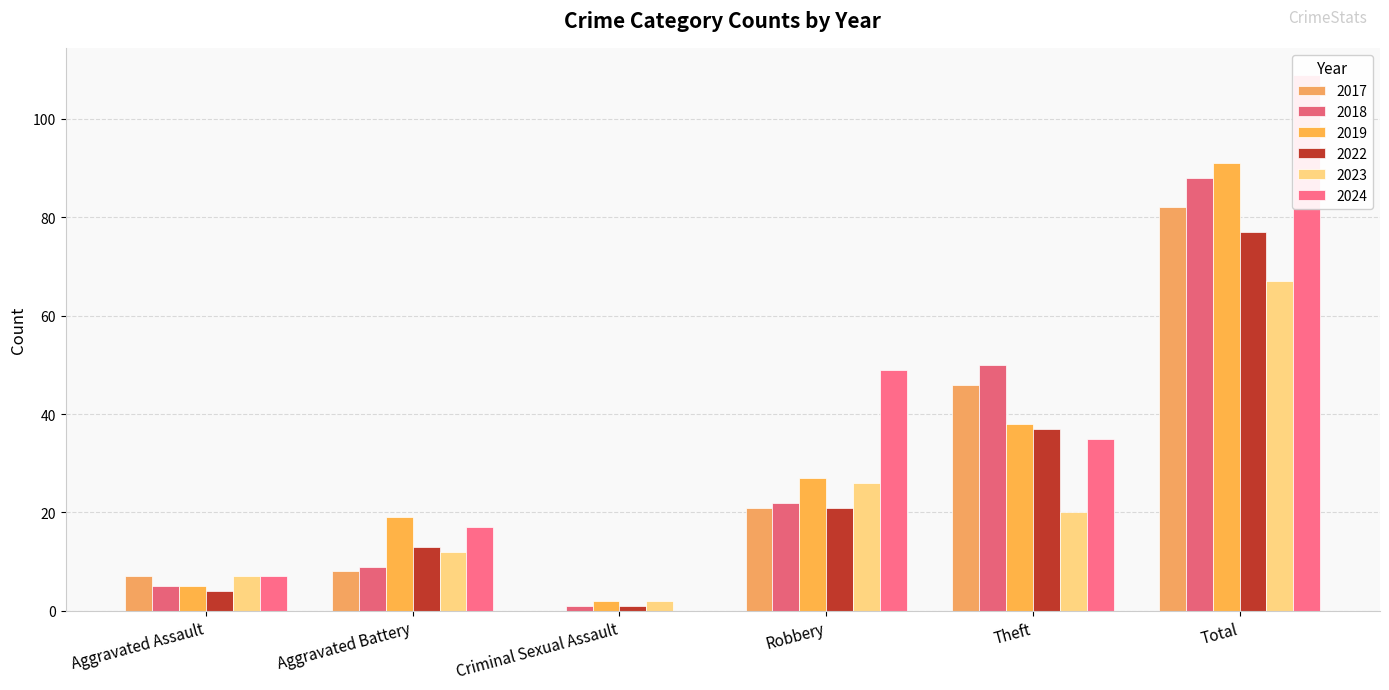

Are the bars horizontal?

No